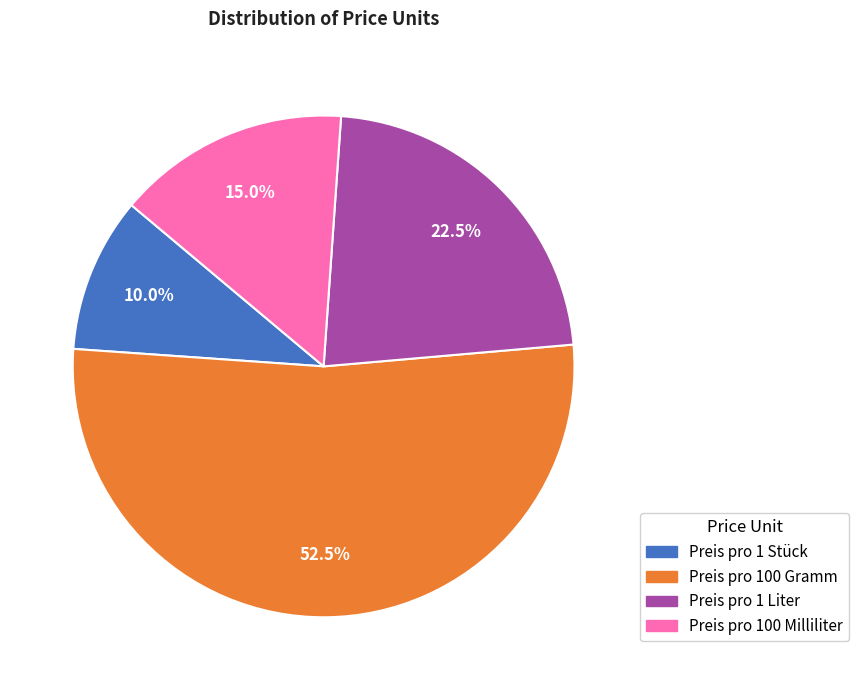

Rank the categories by value from lowest to highest.

Preis pro 1 Stück, Preis pro 100 Milliliter, Preis pro 1 Liter, Preis pro 100 Gramm